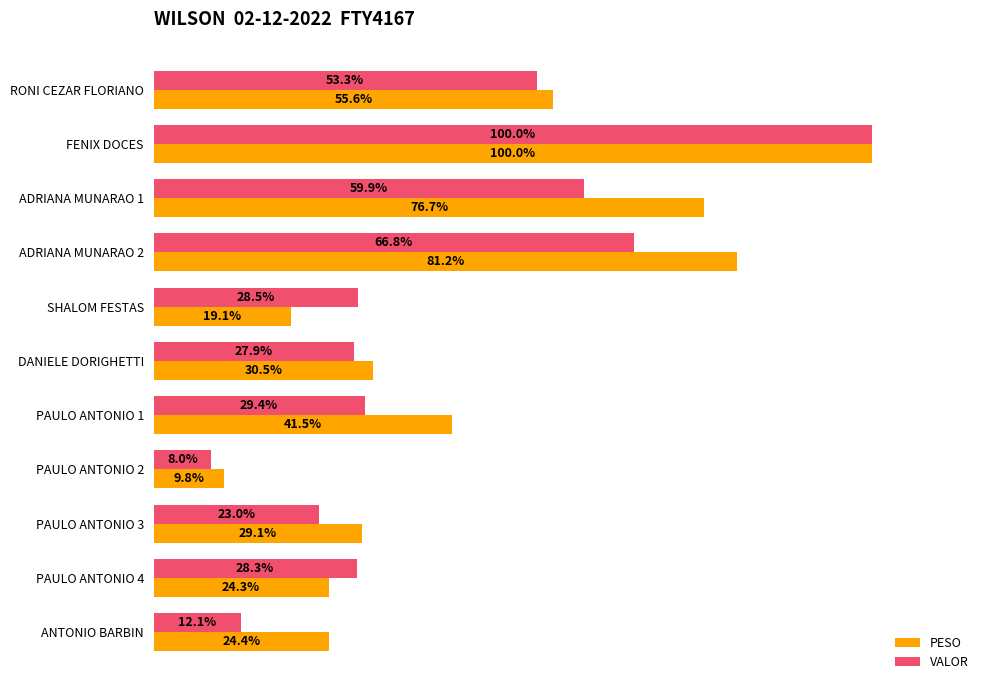

At which category does the chart reach its minimum across all series?

PAULO ANTONIO 2